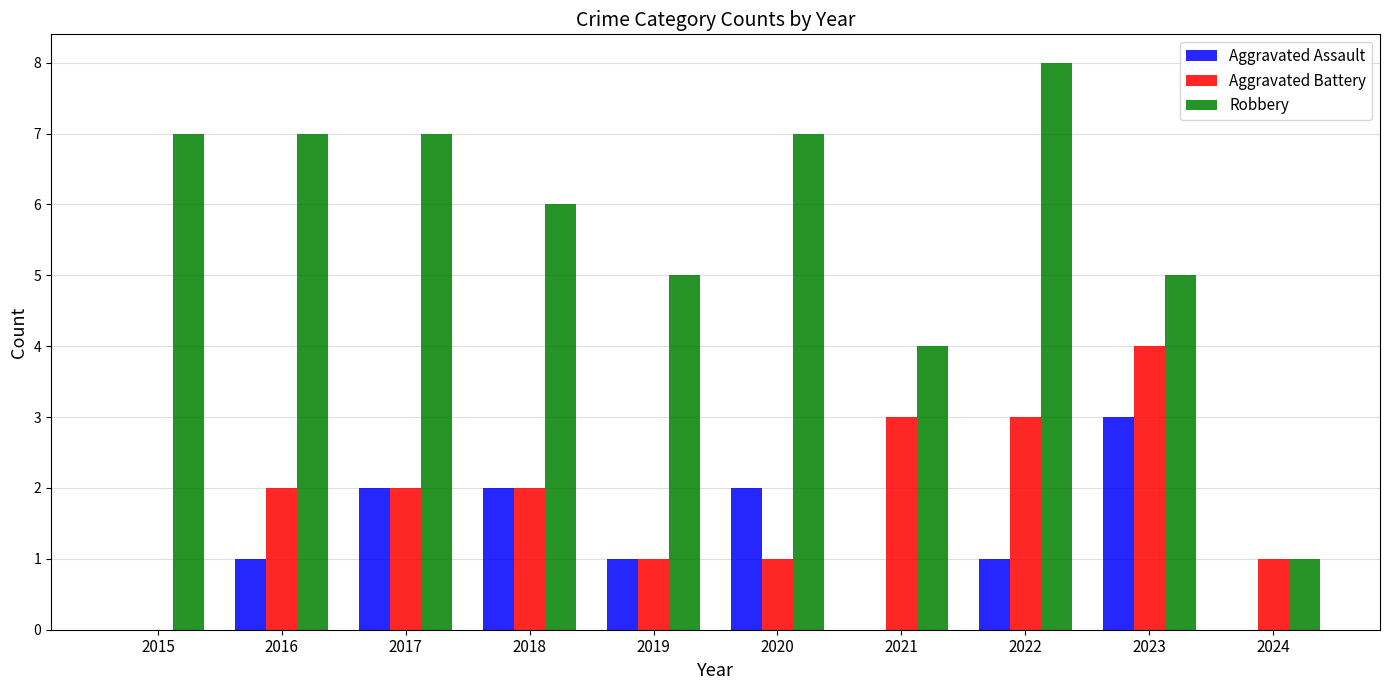

What is the maximum value for Aggravated Battery?

4